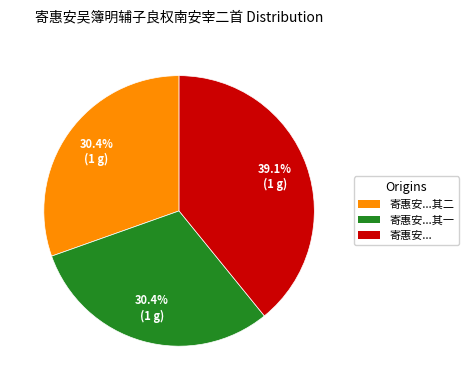

Which category has the biggest portion of the pie?

寄惠安...